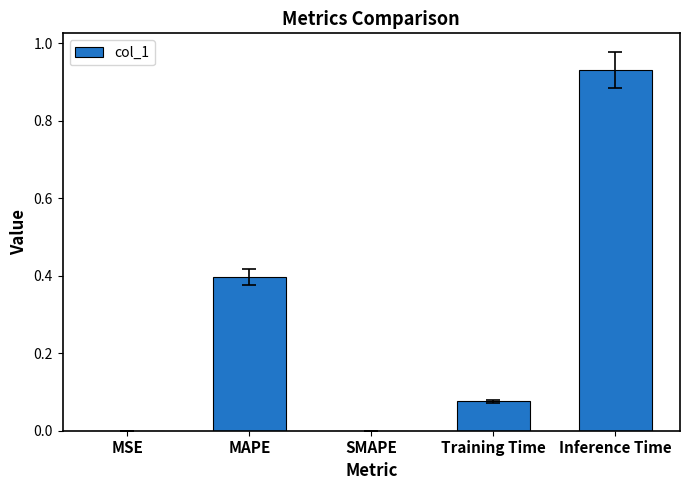

Which label corresponds to the largest value in the chart?

Inference Time